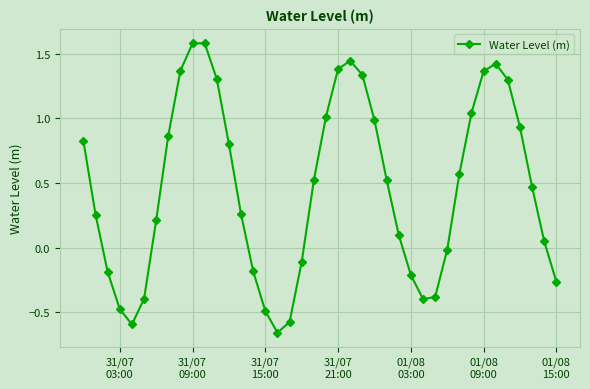

What is the maximum value shown in the chart?

1.6